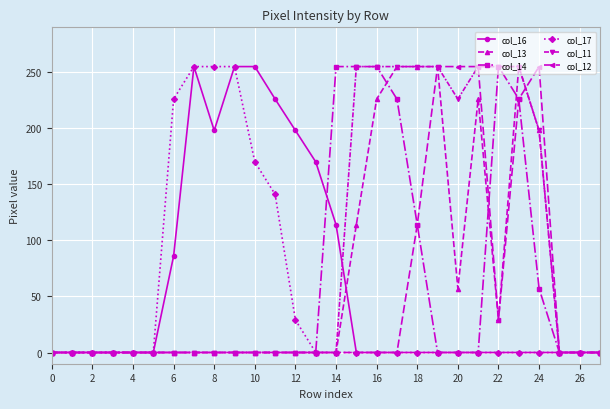

What is the value of the col_17 point at the 13th from the left?

29